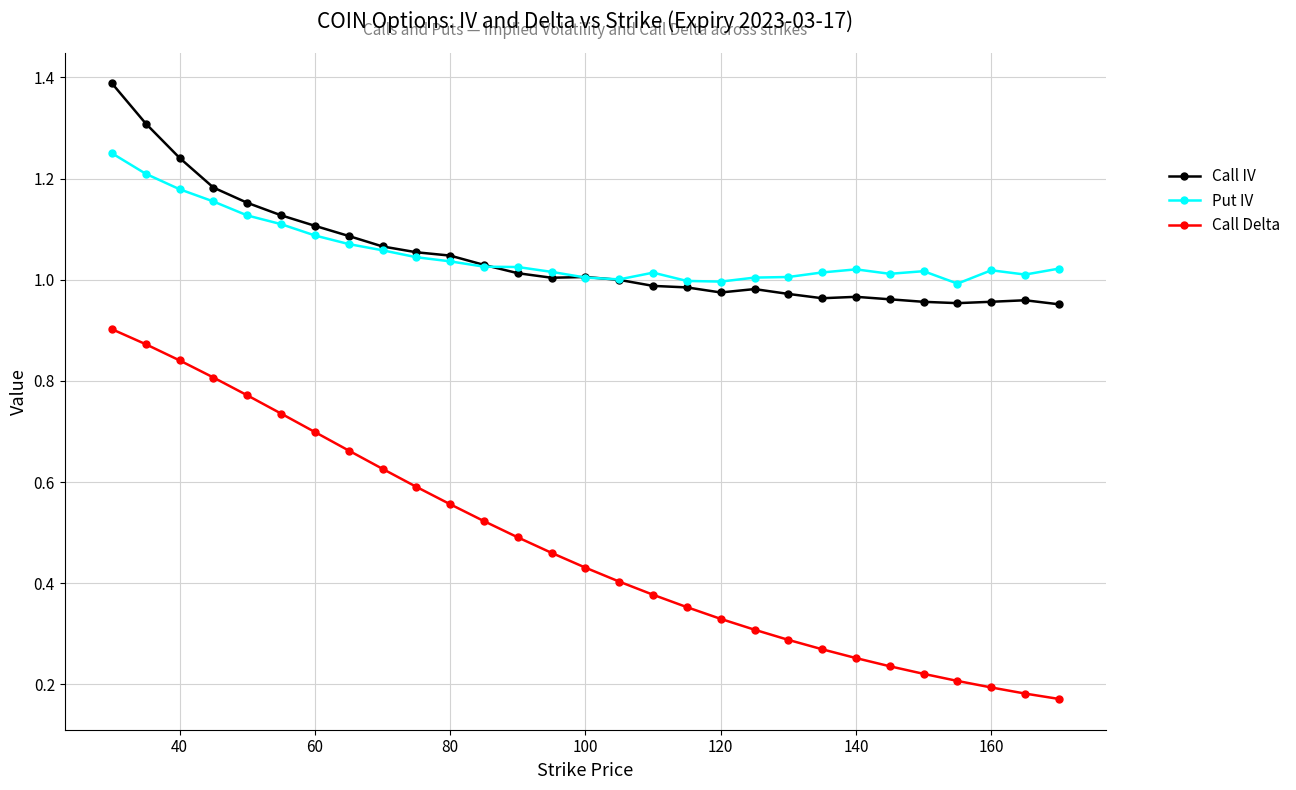

True or false: Put IV has more than 0 interior local peaks.

True